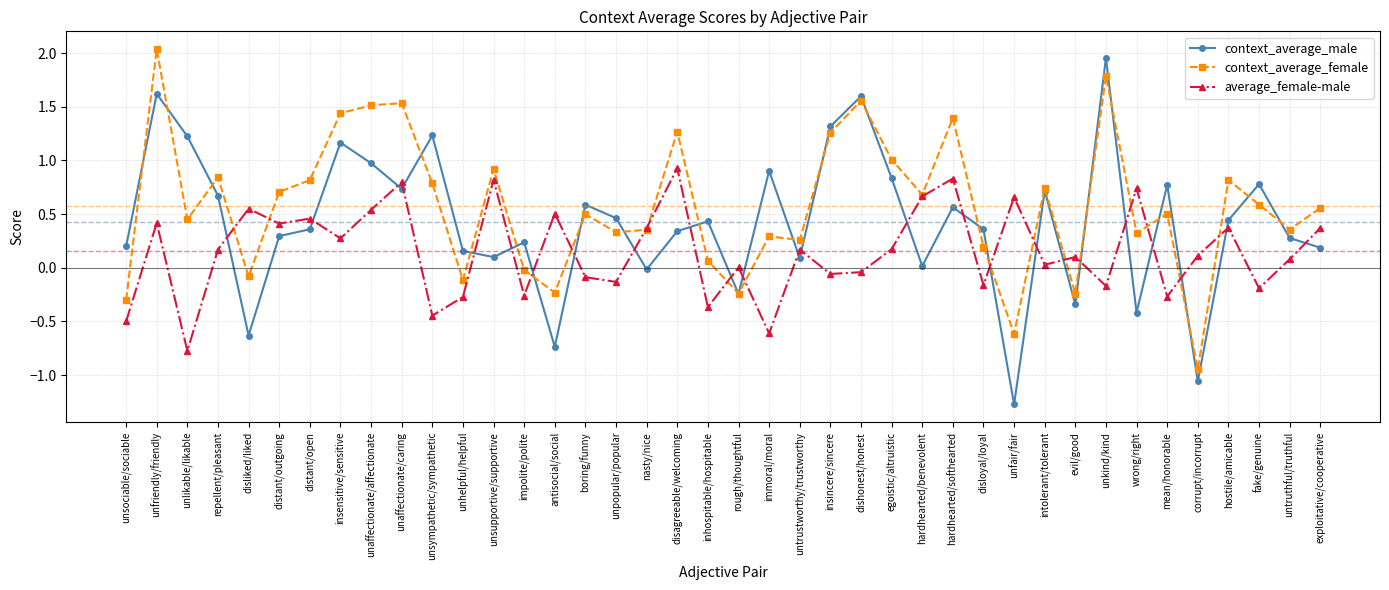

What is the value of the average_female-male point at the 32nd from the left?

0.1